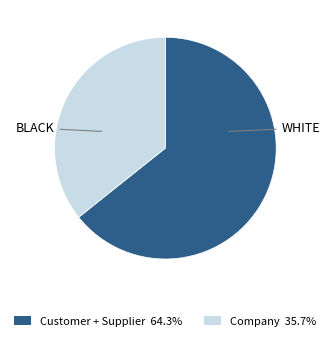

How many segments does this pie chart have?

2